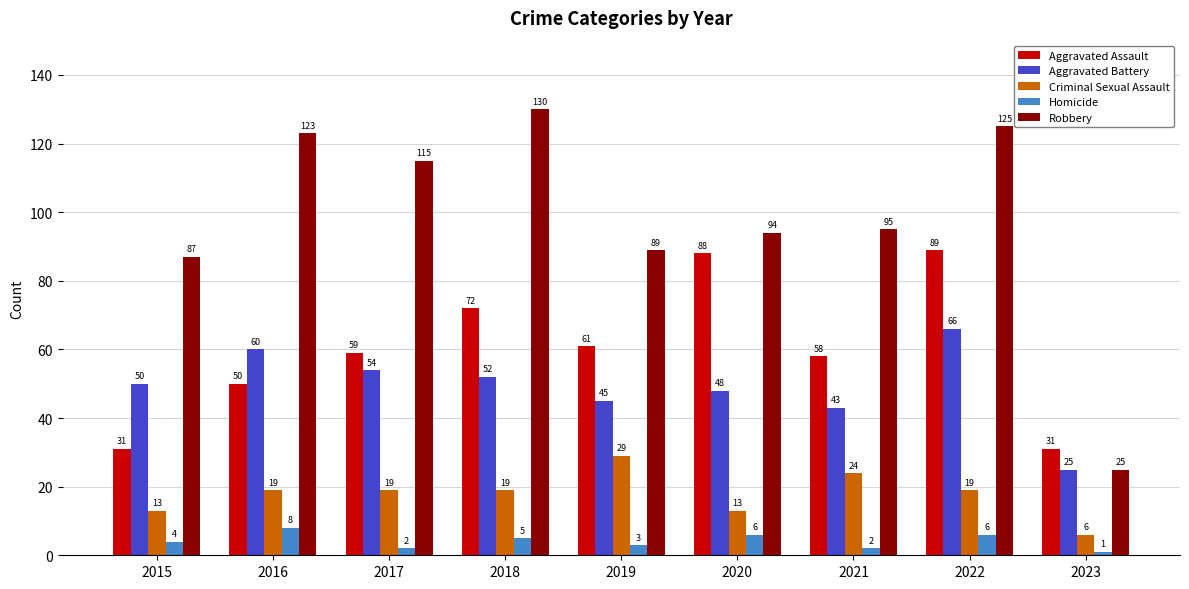

Reading left to right, transcribe all the data shown in this chart.

Aggravated Assault: 31	50	59	72	61	88	58	89	31
Aggravated Battery: 50	60	54	52	45	48	43	66	25
Criminal Sexual Assault: 13	19	19	19	29	13	24	19	6
Homicide: 4	8	2	5	3	6	2	6	1
Robbery: 87	123	115	130	89	94	95	125	25